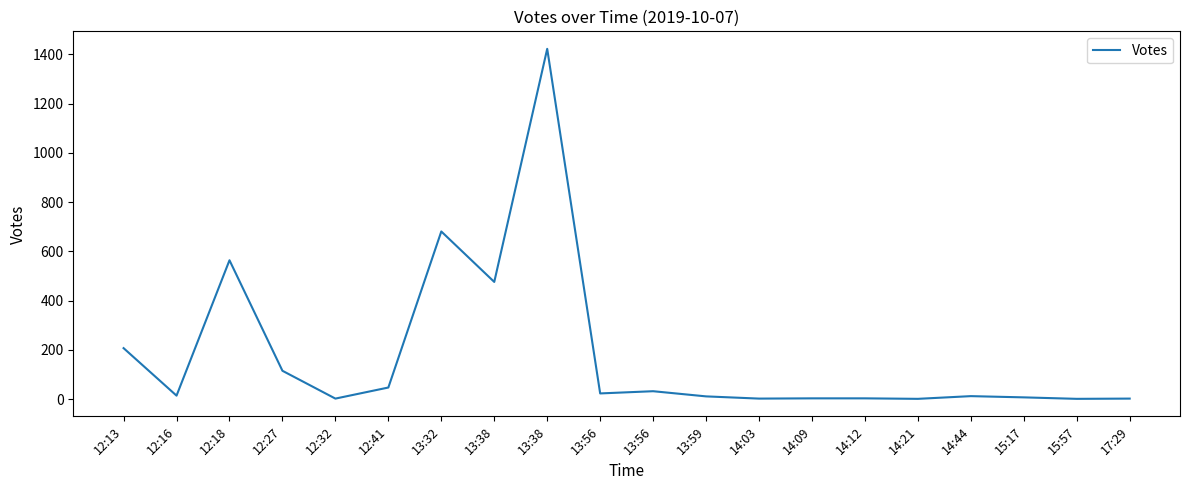

Does the chart have visible grid lines?

No